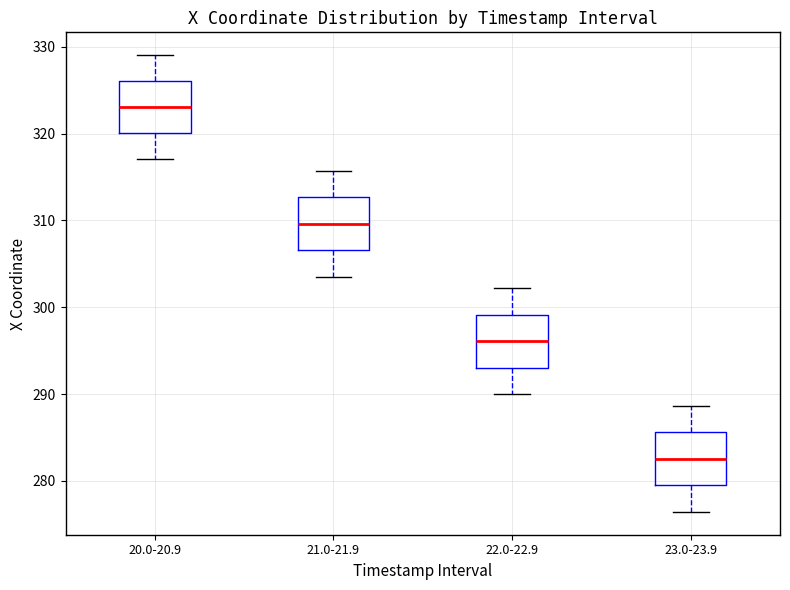

Where does the median line of the box for 21.0-21.9 sit on the y-axis? The values are not printed on the chart, so give them approximately, as read against the axis.

310